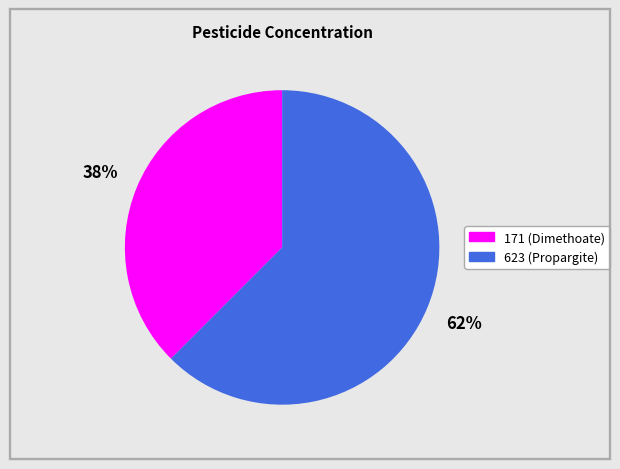

How many slices are in this pie chart?

2